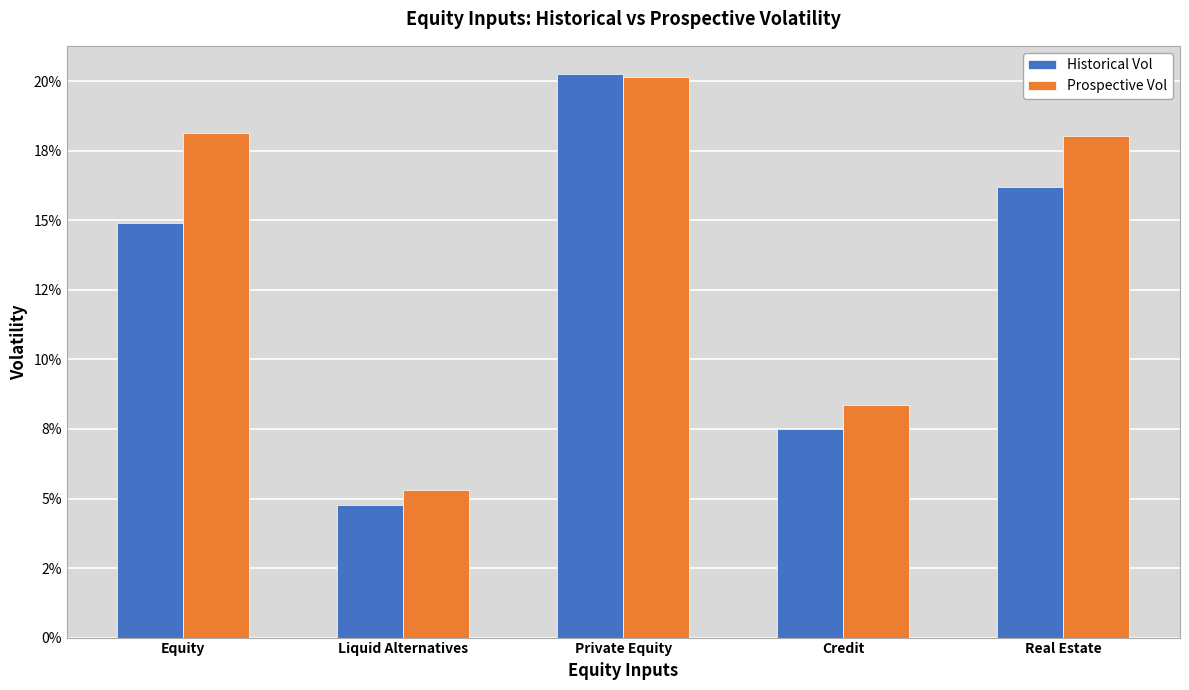

At which category does the chart reach its peak across all series?

Private Equity